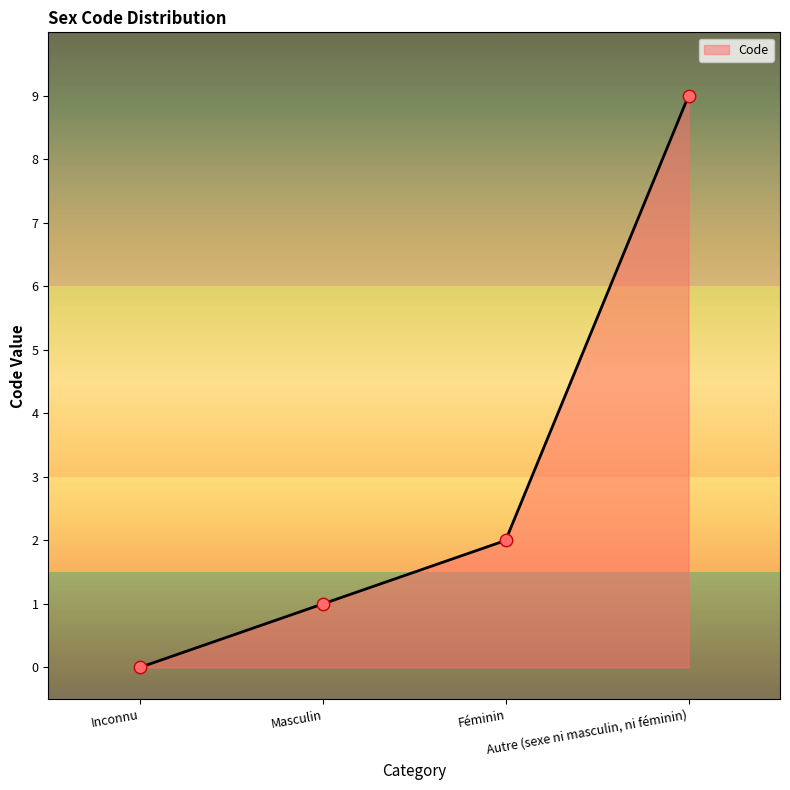

Which has a higher value, Masculin or Autre (sexe ni masculin, ni féminin)?

Autre (sexe ni masculin, ni féminin)